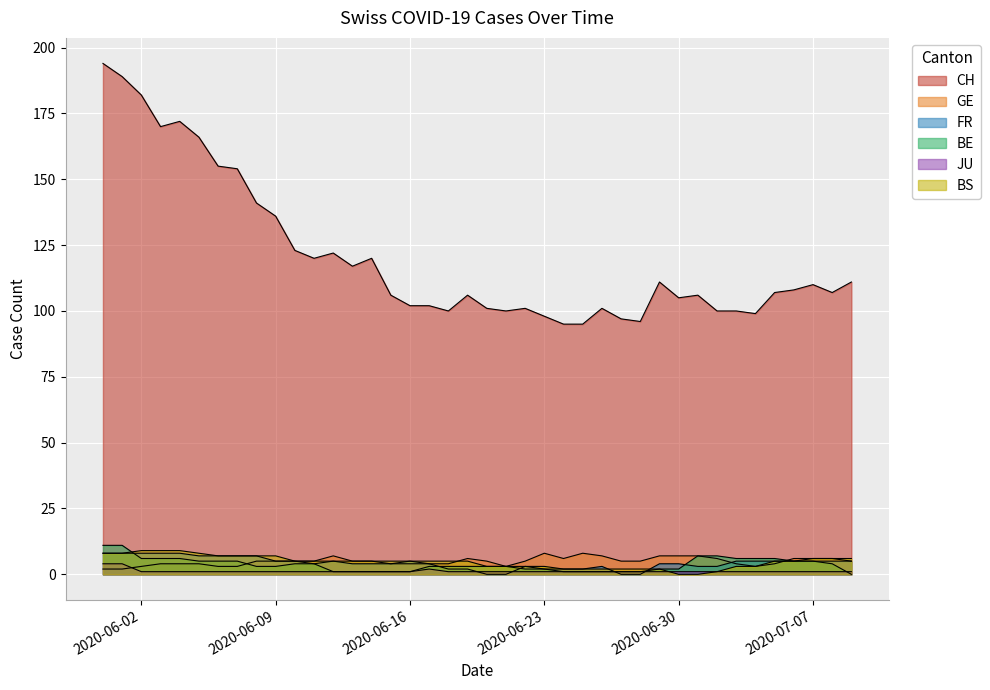

Is the value of BS at 2020-06-03 greater than the value of CH at 2020-07-01?

No